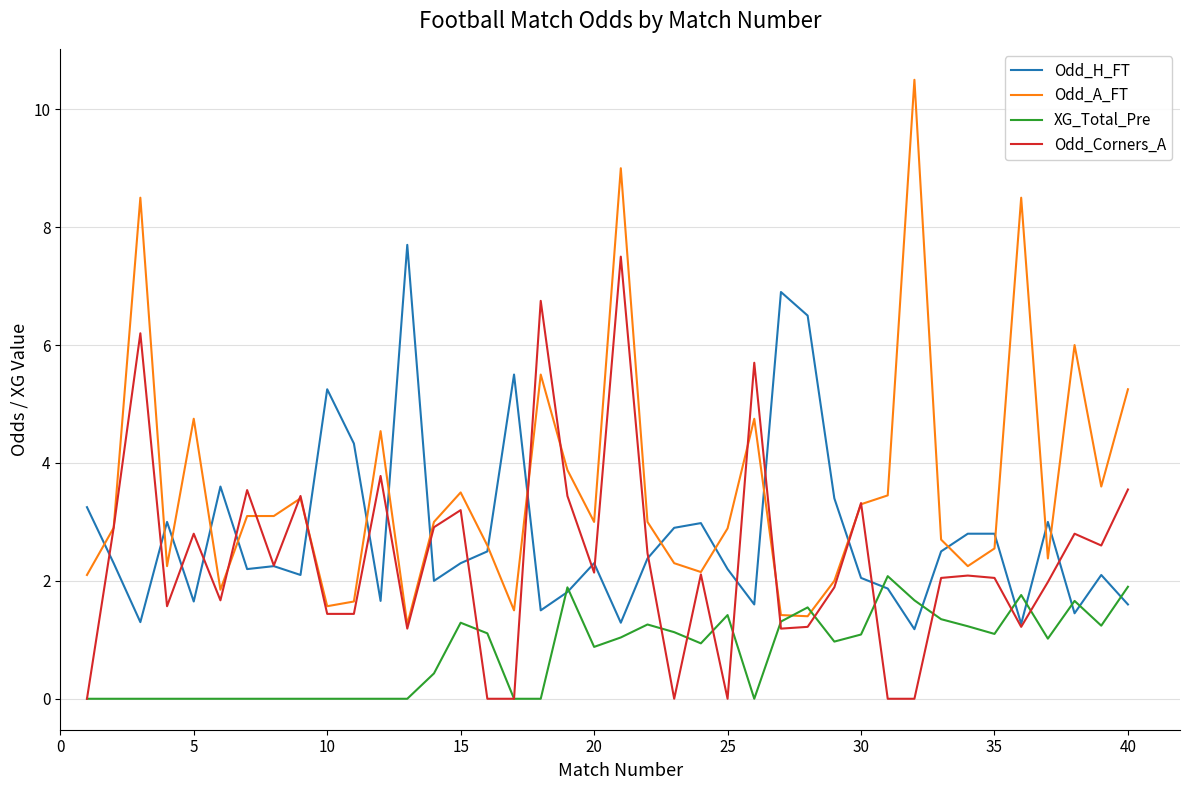

List the series in order of their overall mean, lowest first.

XG_Total_Pre, Odd_Corners_A, Odd_H_FT, Odd_A_FT